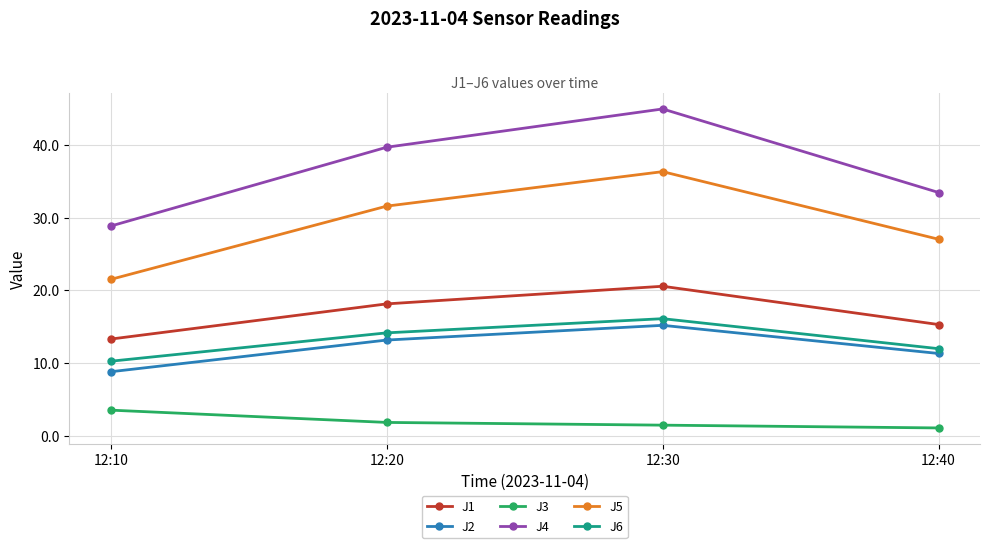

Where does the J6 series first go above 14?

12:20